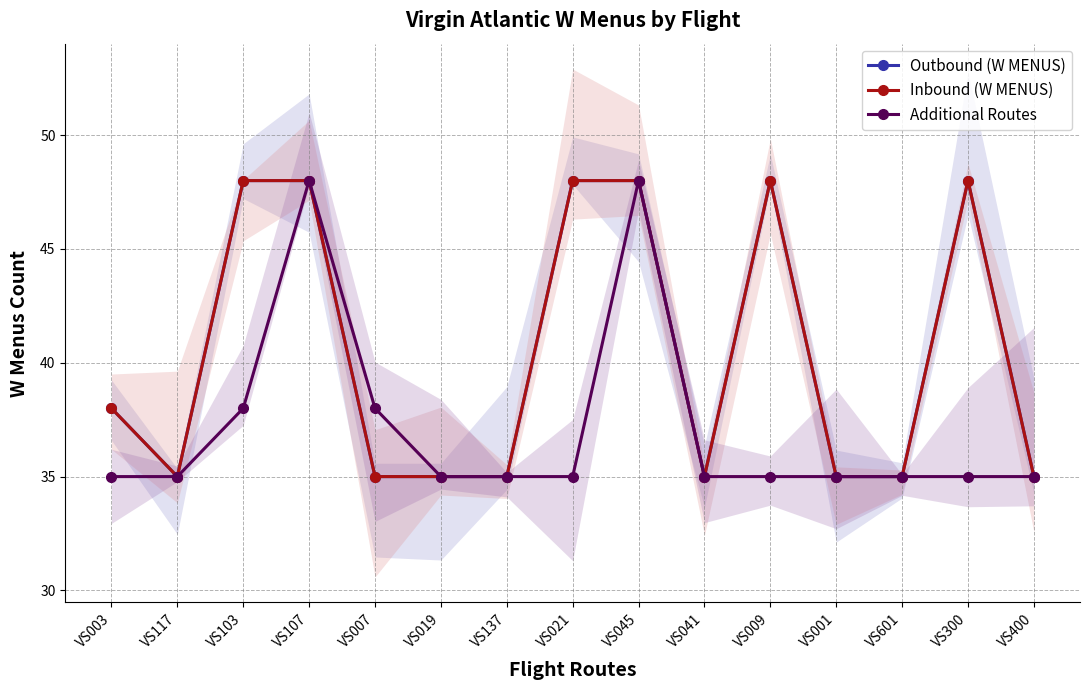

Where is the first local minimum for Outbound (W MENUS)?

VS117